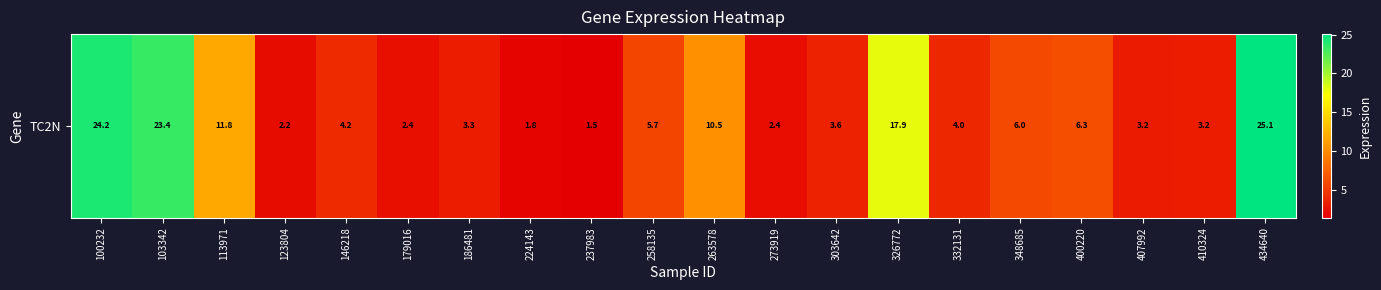

Reading right to left, transcribe all the data shown in this chart.

434640=25.1	410324=3.2	407992=3.2	400220=6.3	348685=6.0	332131=4.0	326772=17.9	303642=3.6	273919=2.4	263578=10.5	258135=5.7	237983=1.5	224143=1.8	186481=3.3	179016=2.4	146218=4.2	123804=2.2	113971=11.8	103342=23.4	100232=24.2